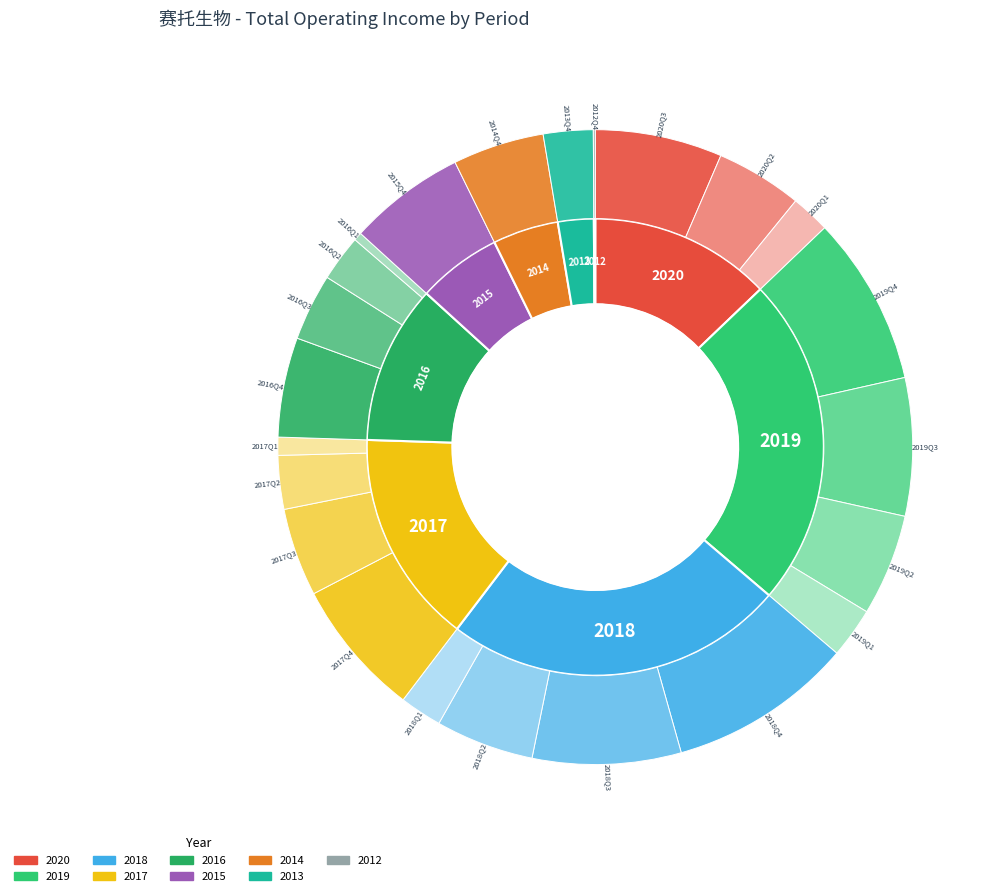

What is the change in value from 2016Q3 to 2015Q4?

+286775310.4